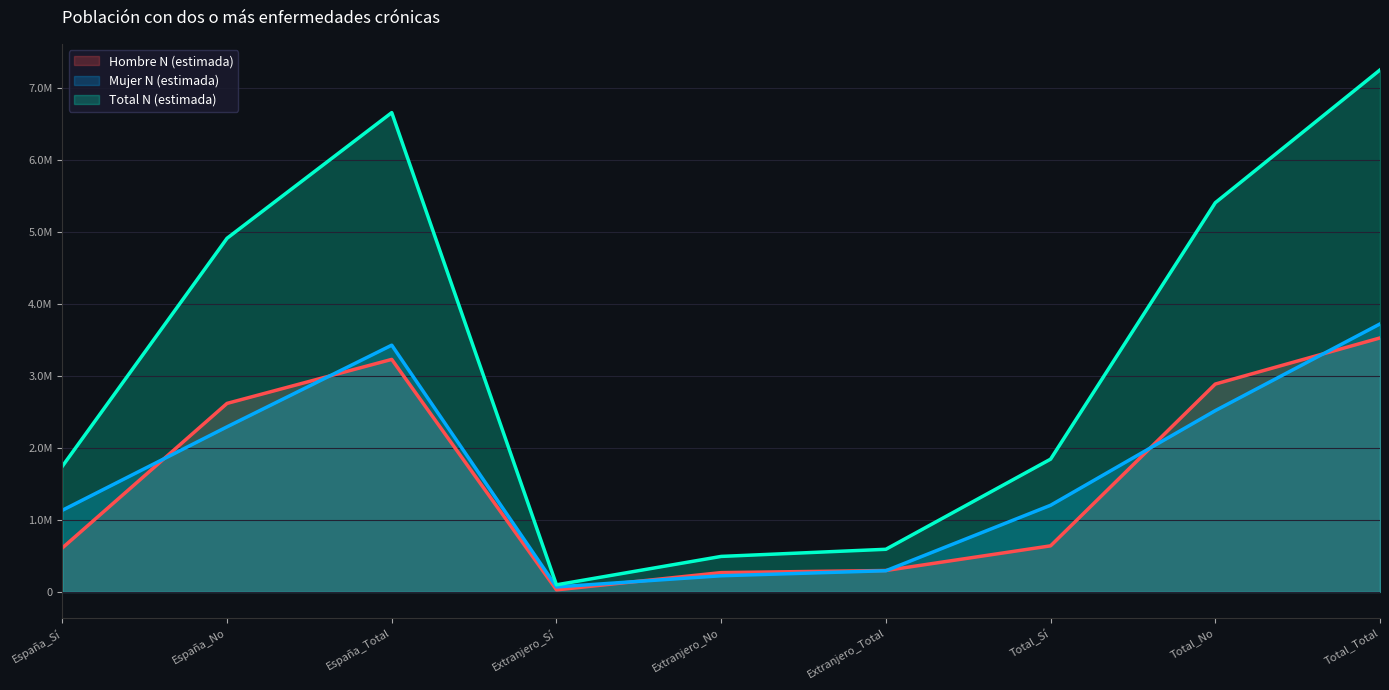

Which category has the lowest value across all series?

Extranjero_Sí